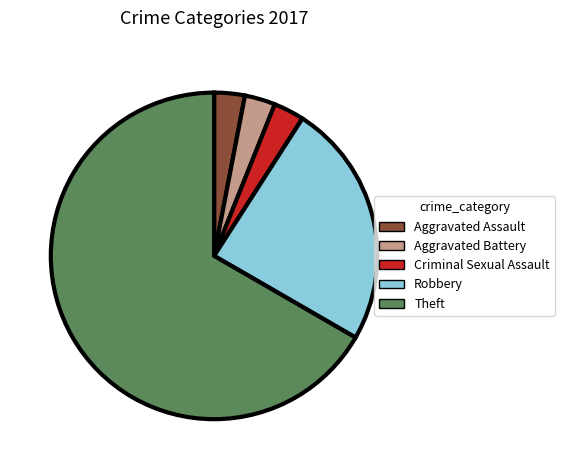

Combined, do Aggravated Battery and Robbery account for over 50%?

No